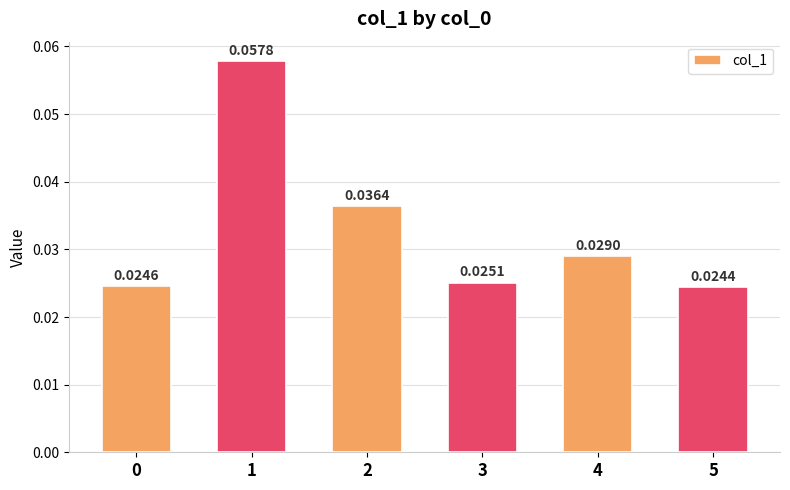

How many bars are there in total?

6